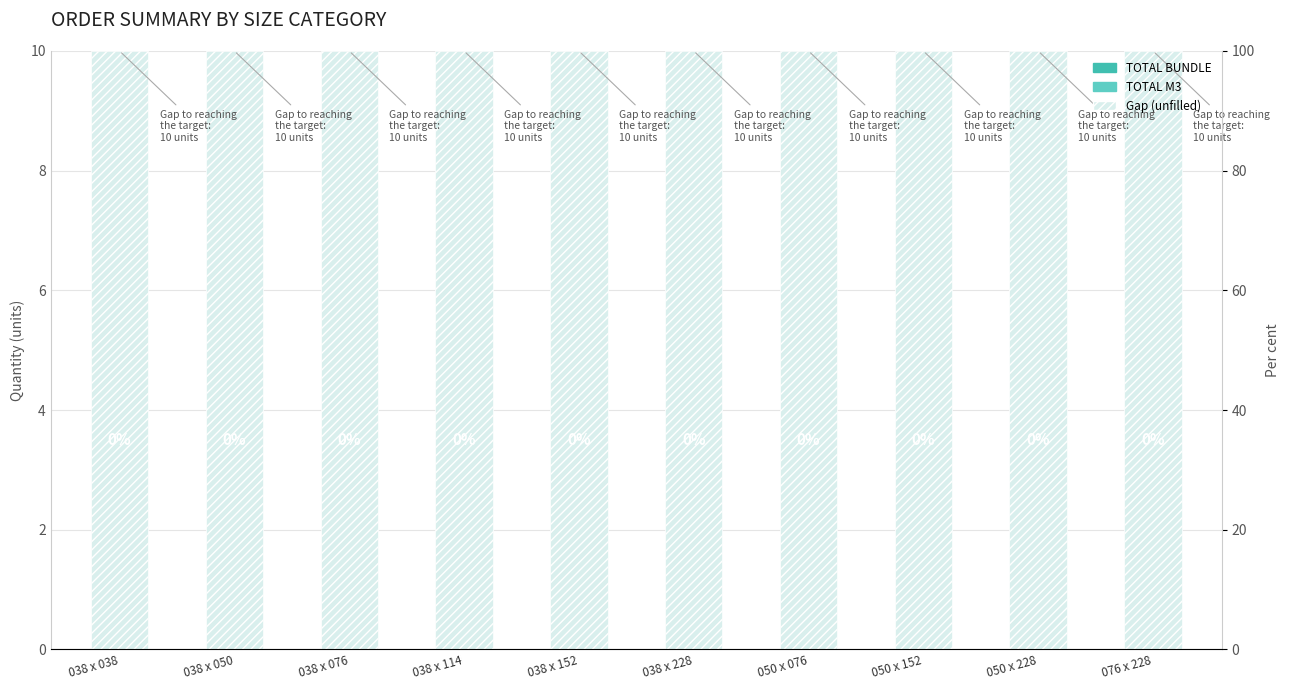

True or false: Gap (unfilled) has a value of 17 at 038 x 114.

False